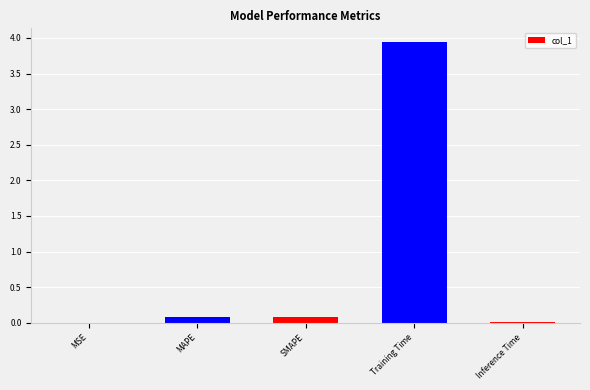

Between Inference Time and Training Time, which is larger?

Training Time